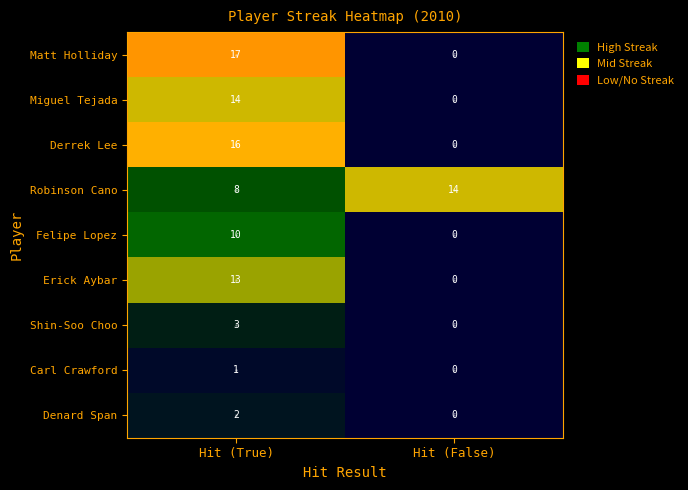

The value of Erick Aybar at Hit (True) is 19. True or false?

False